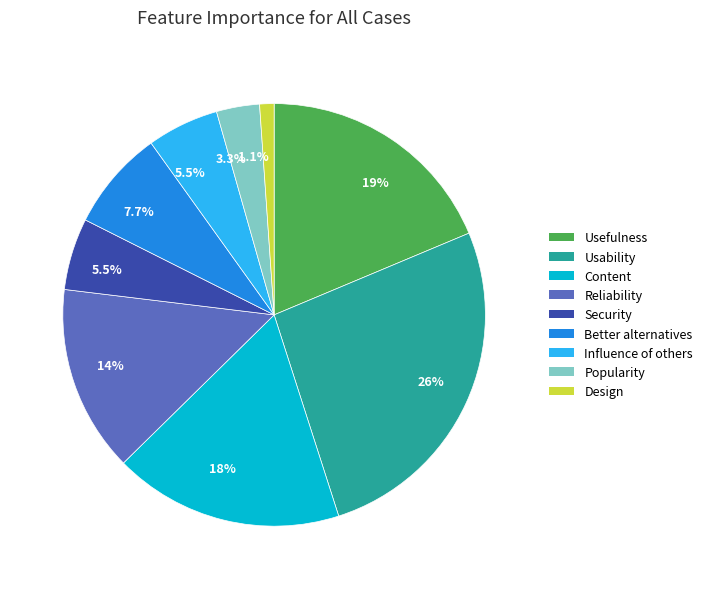

Does Reliability account for over 50% of the chart?

No